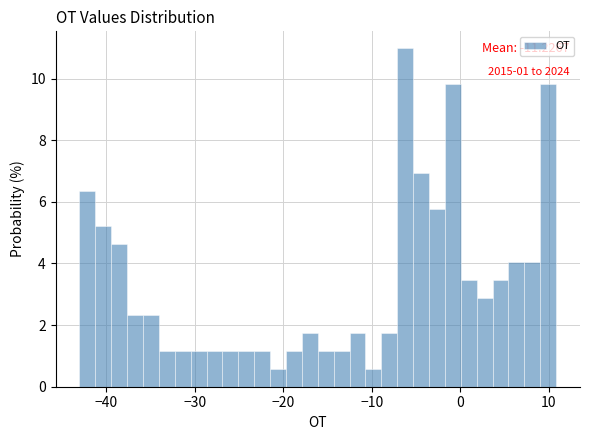

Read against the x-axis, roughly where is the centre of the tallest bar?

-6